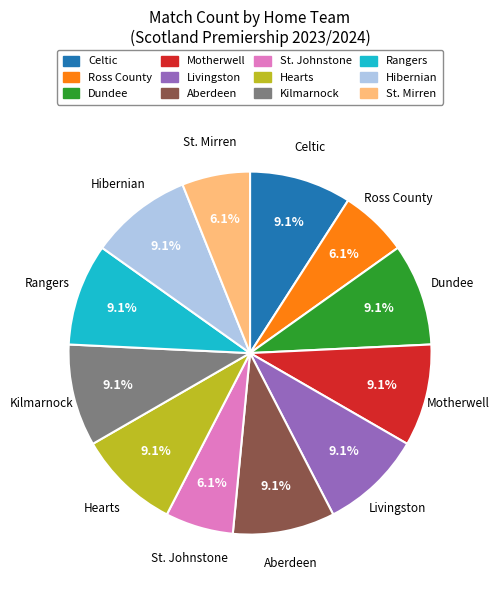

Approximately how many times larger is the value at St. Mirren compared to Aberdeen?

0.7